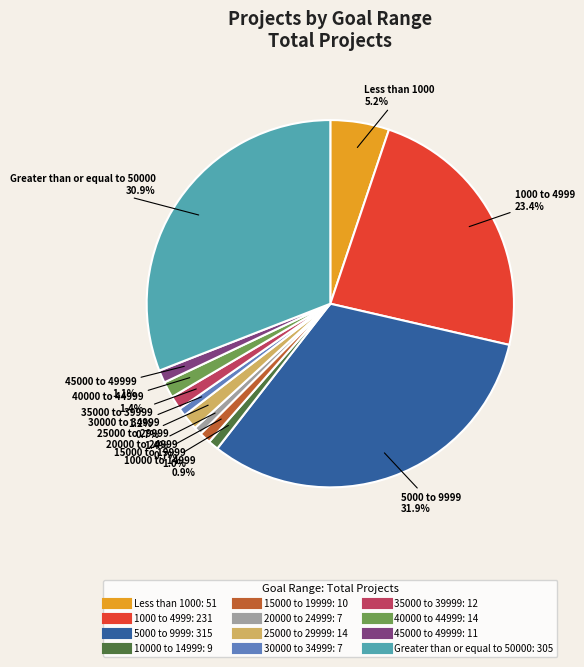

Which category has the biggest portion of the pie?

5000 to 9999